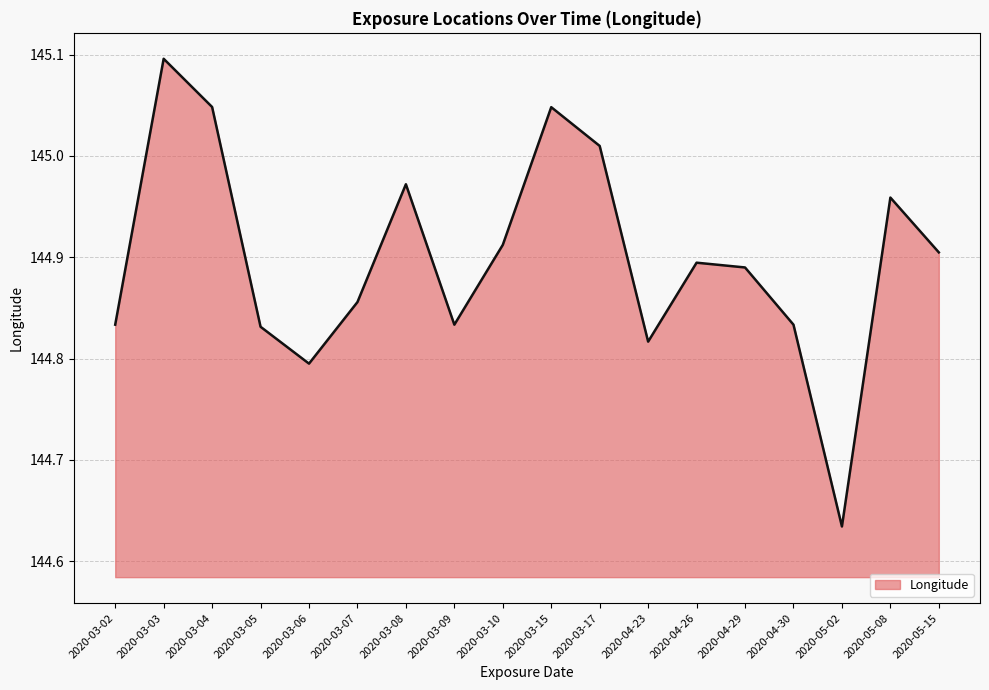

The value at 2020-05-15 is 144.9. True or false?

True